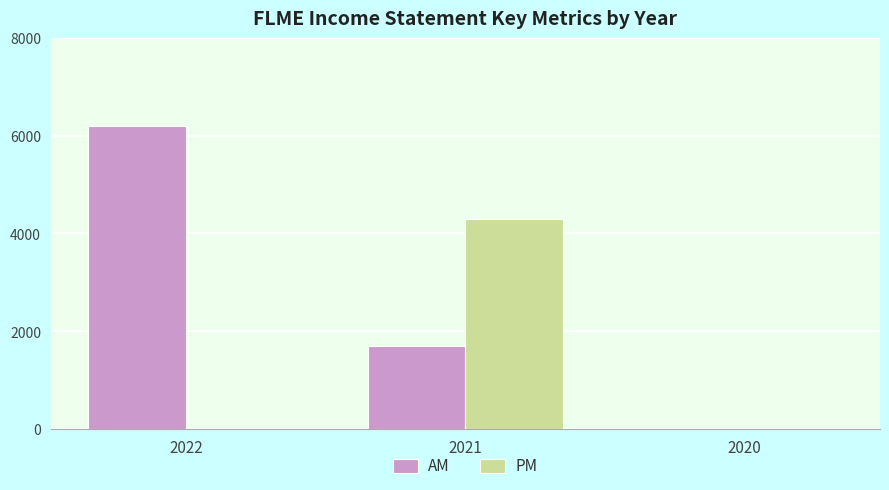

What is the spread (max minus min) of values at 2022?

6200